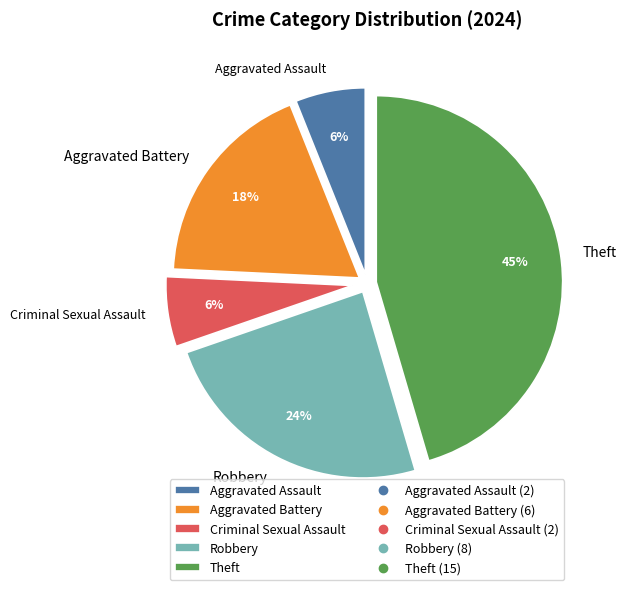

What is the ratio of the value at Robbery to the value at Aggravated Assault?

4.0